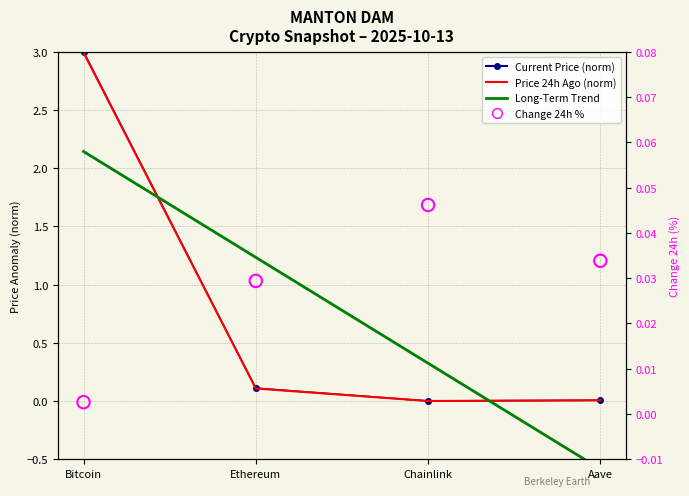

Is the value of Change 24h % at Bitcoin greater than the value of Long-Term Trend at Aave?

Yes